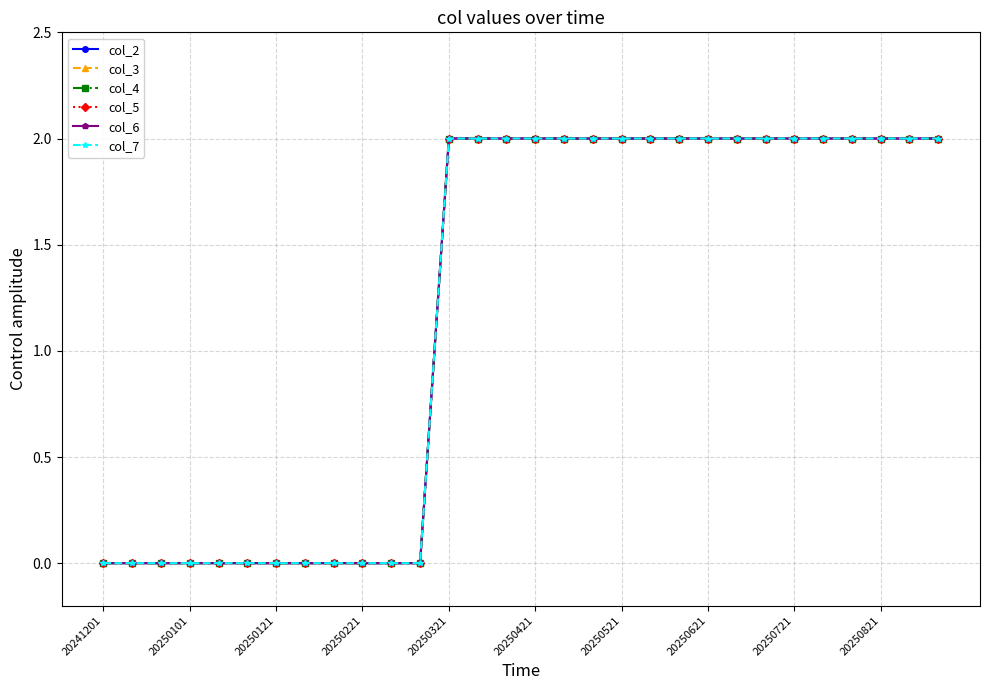

Does the chart display data point markers on the line(s)?

Yes